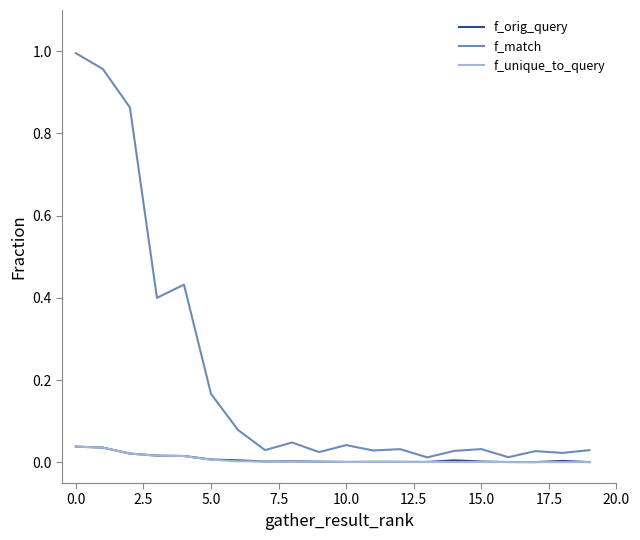

True or false: f_orig_query and f_match cross at least once.

False